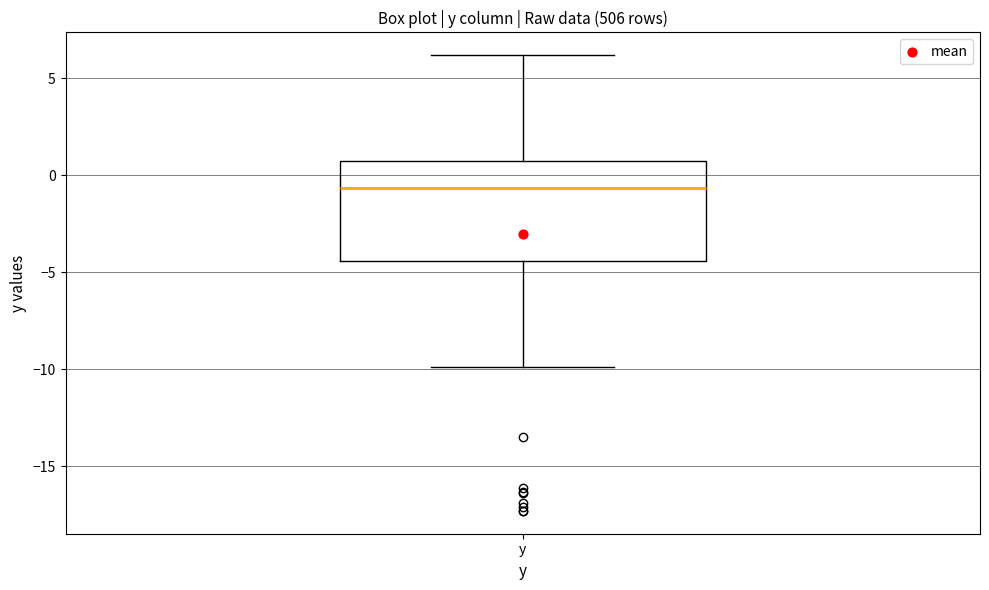

Read this box plot against the y-axis: the position of the median line, the range covered by the box, and the ends of both whiskers. The values are not printed on the chart, so give them approximately, as read against the axis.

median -0.5, box -4.5 to 0.5, whiskers -10.0 to 6.0